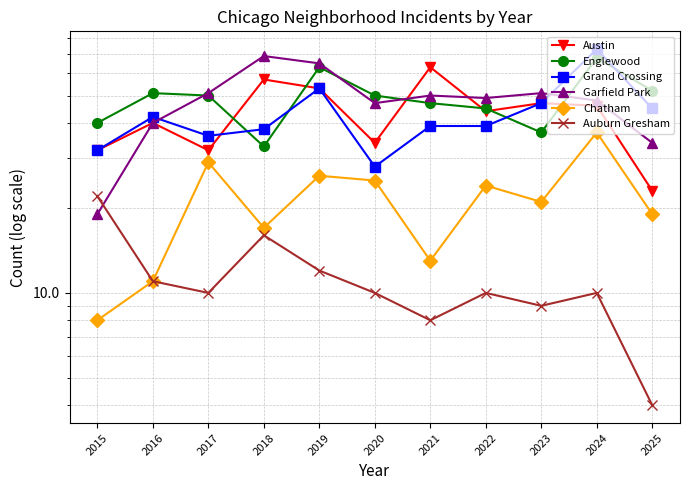

True or false: Grand Crossing has more than 2 points higher than both neighbors.

True